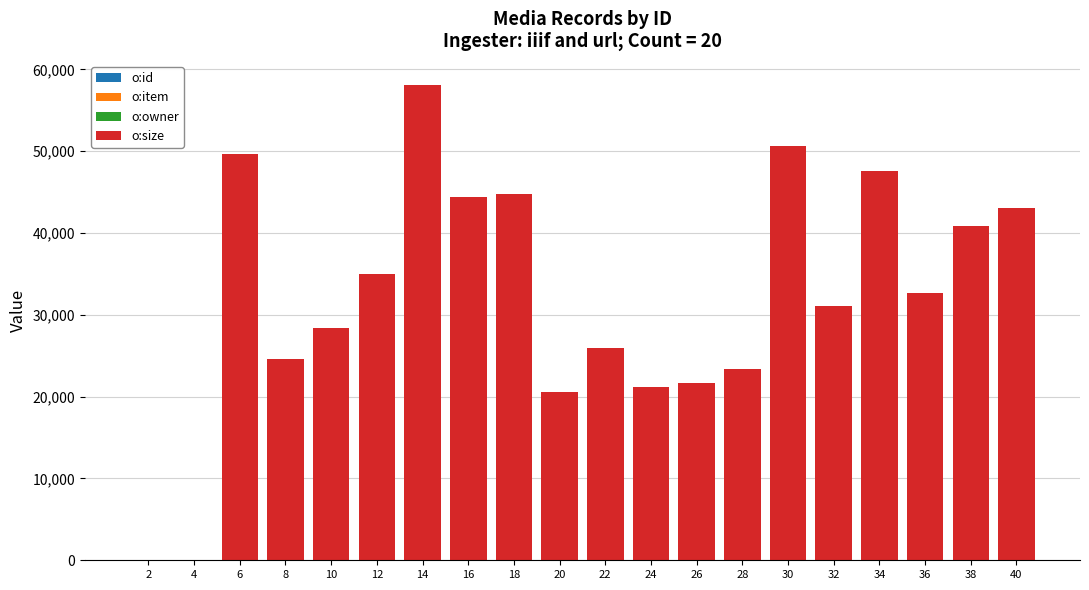

At which category is the sum across all series the highest?

14